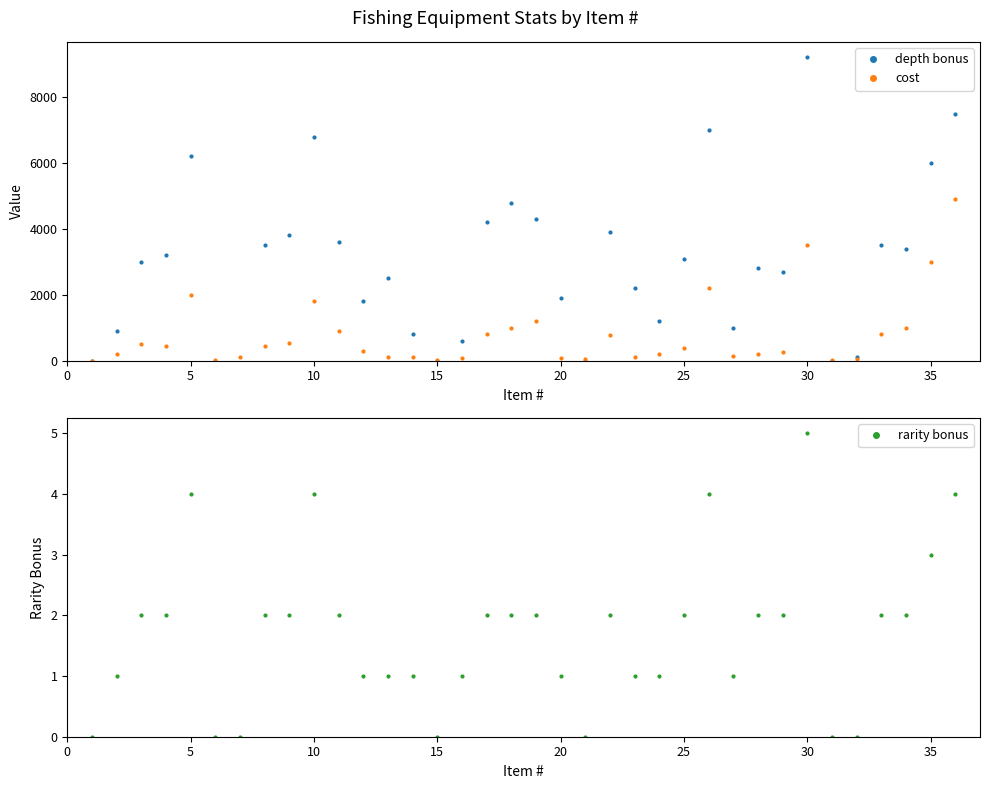

Reading right to left, transcribe all the data shown in this chart.

depth bonus: 7500	6000	3400	3500	100	0	9200	2700	2800	1000	7000	3100	1200	2200	3900	0	1900	4300	4800	4200	600	0	800	2500	1800	3600	6800	3800	3500	-100	-200	6200	3200	3000	900	0
cost: 4900	3000	1000	800	50	25	3500	250	200	150	2200	400	200	120	770	60	75	1200	1000	800	80	20	100	100	300	900	1800	550	450	99	9	2000	450	500	200	0
rarity bonus: 4	3	2	2	0	0	5	2	2	1	4	2	1	1	2	0	1	2	2	2	1	0	1	1	1	2	4	2	2	0	0	4	2	2	1	0